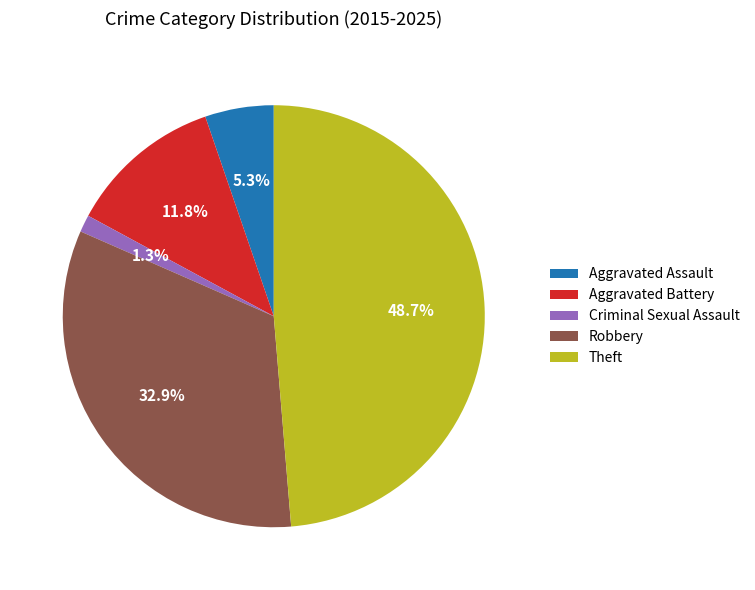

To the nearest percent, what percentage of the pie is Theft?

49%